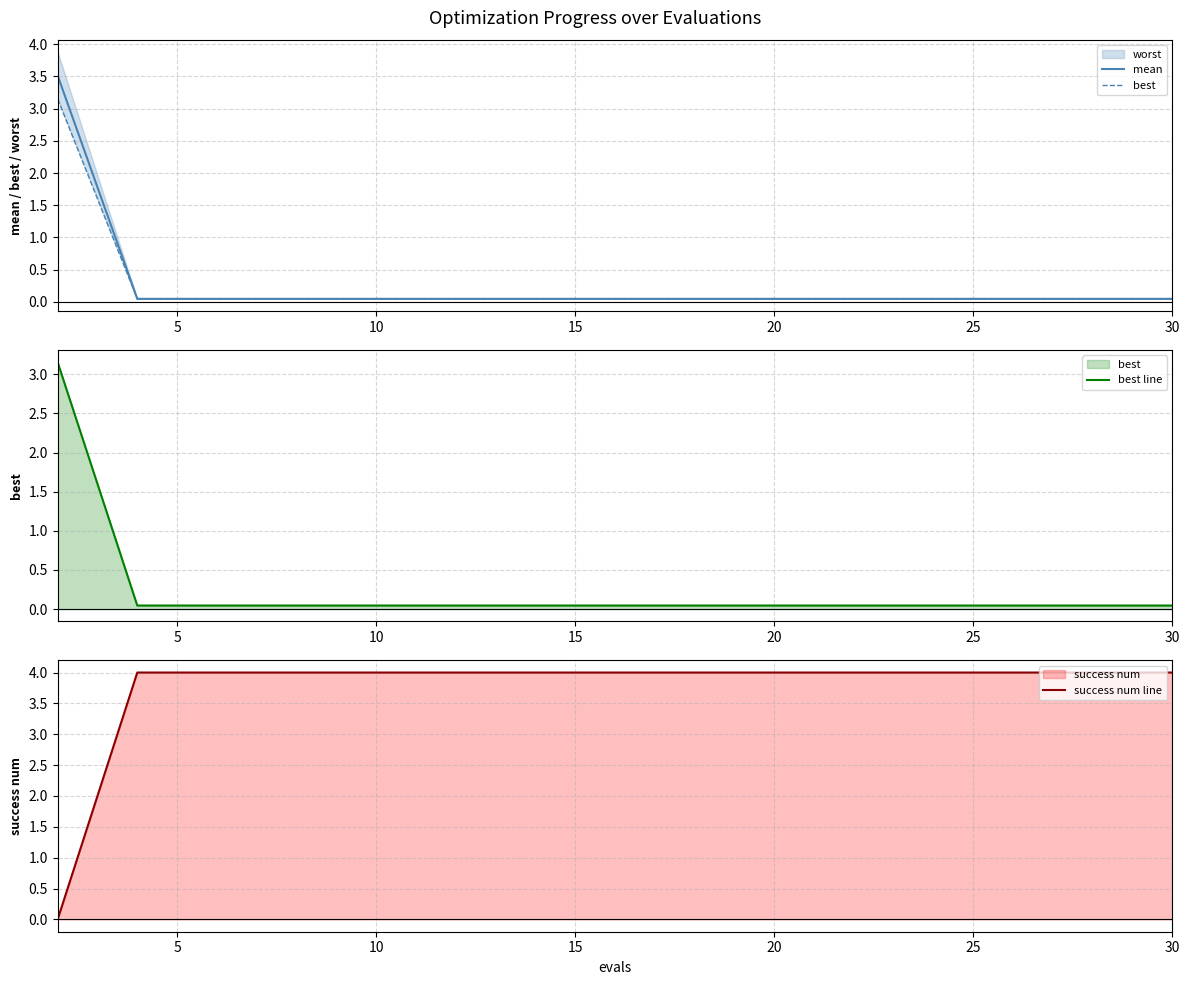

Reading right to left, transcribe all the data shown in this chart.

mean: 0.0	0.0	0.0	0.0	0.0	0.0	0.0	0.0	0.0	0.0	0.0	0.0	0.0	0.0	3.5
best: 0.0	0.0	0.0	0.0	0.0	0.0	0.0	0.0	0.0	0.0	0.0	0.0	0.0	0.0	3.2
best line: 0.0	0.0	0.0	0.0	0.0	0.0	0.0	0.0	0.0	0.0	0.0	0.0	0.0	0.0	3.2
success num line: 4.0	4.0	4.0	4.0	4.0	4.0	4.0	4.0	4.0	4.0	4.0	4.0	4.0	4.0	0.0